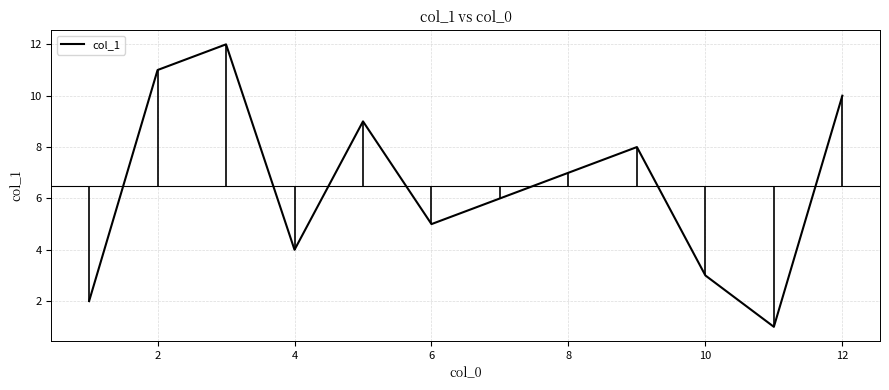

What is the sum of all values?

78